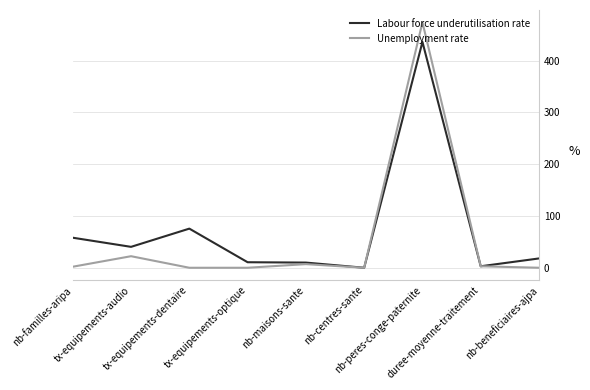

What is the maximum value shown in the chart?

474.0